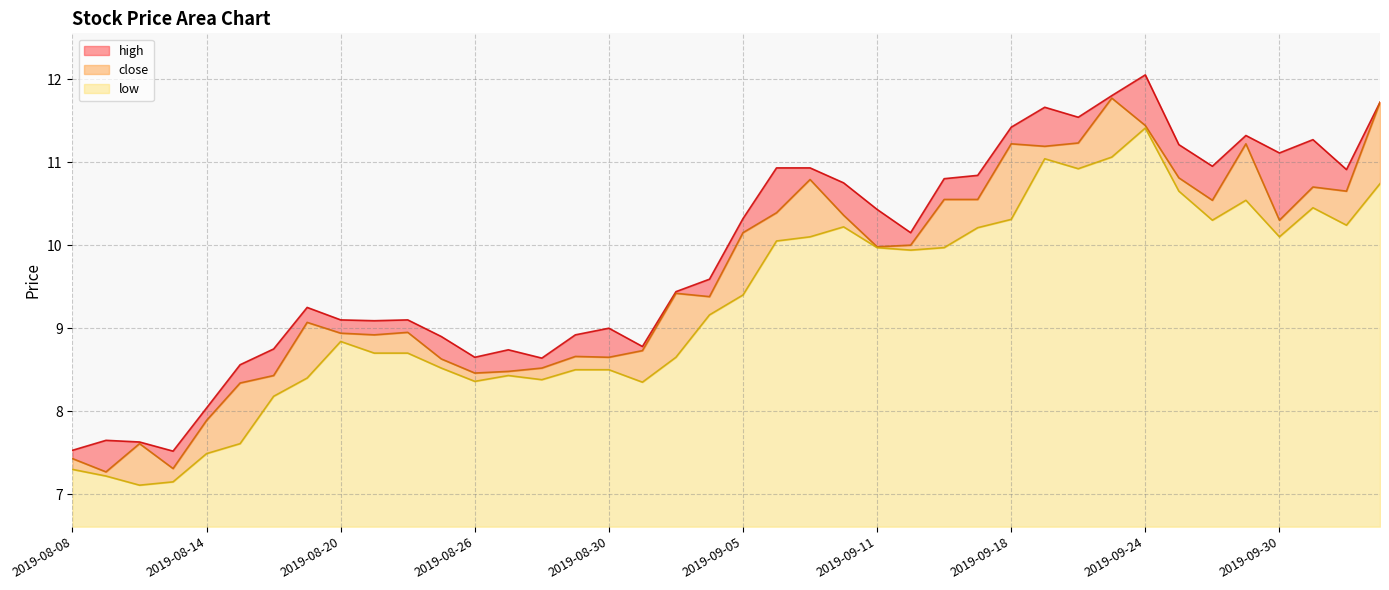

Is the value of high at 2019-10-09 greater than the value of close at 2019-09-17?

Yes